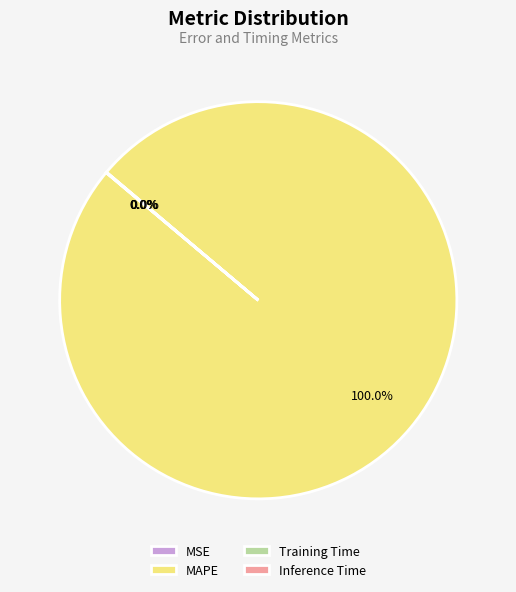

What is the largest slice in the pie chart?

MAPE